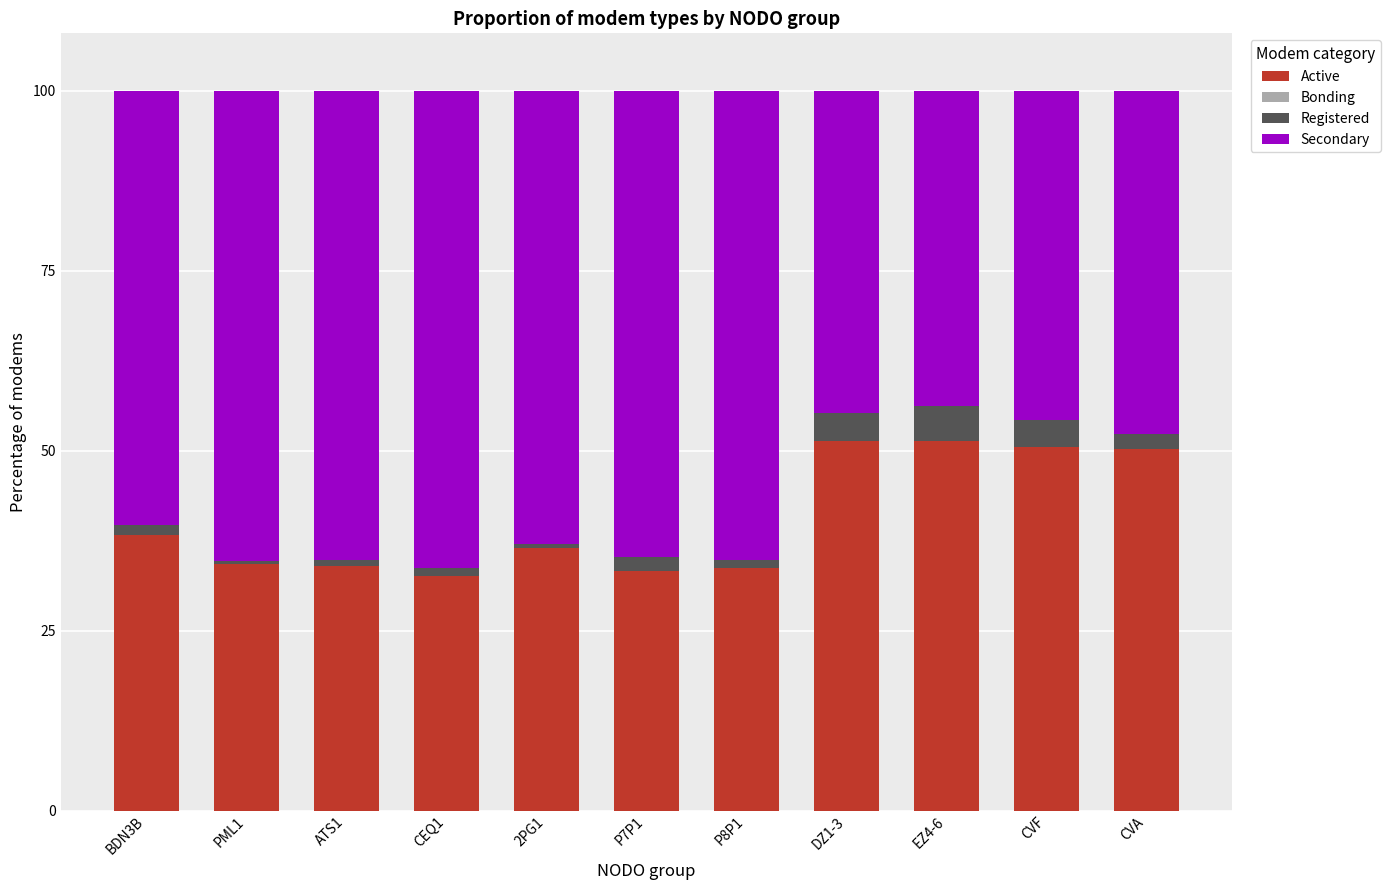

Is it true that Registered equals 2.0 at BDN3B?

False